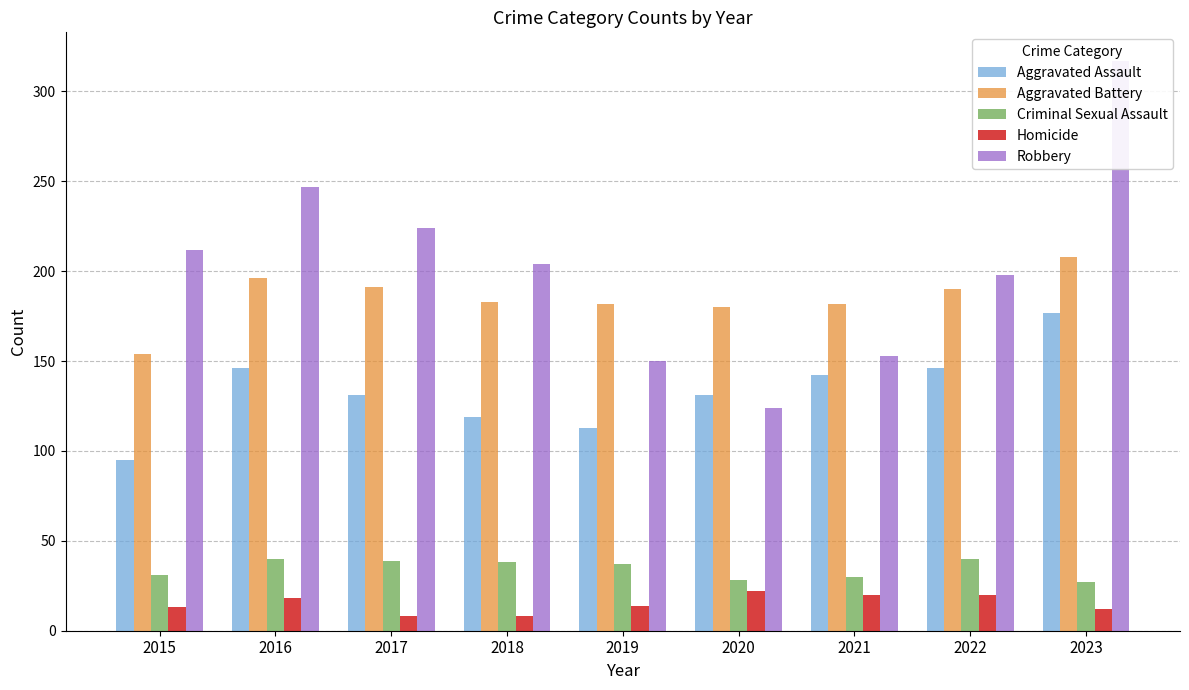

What is the spread (max minus min) of values at 2019?

168